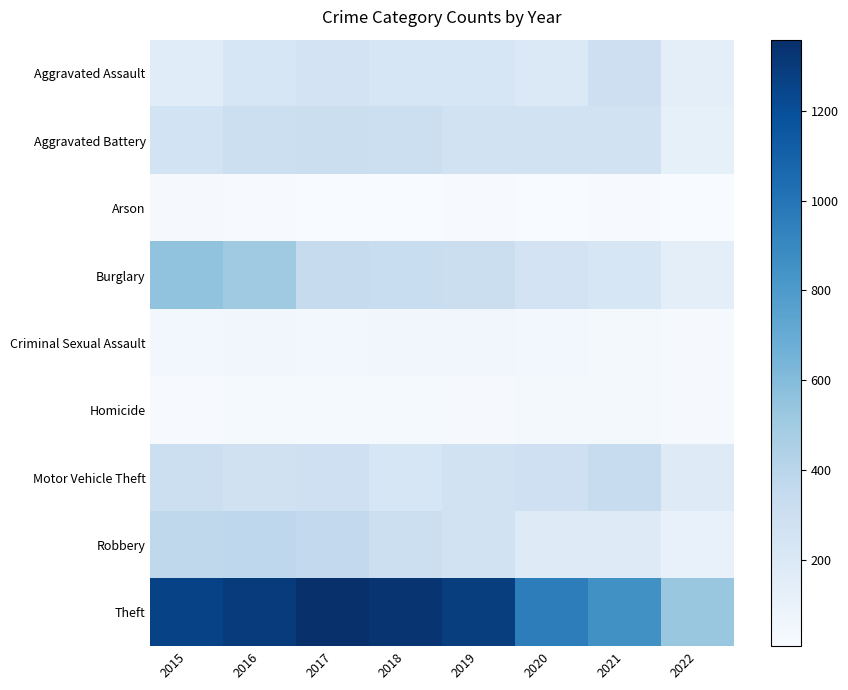

Rank the series by their maximum value, from highest to lowest.

Theft, Burglary, Robbery, Motor Vehicle Theft, Aggravated Battery, Aggravated Assault, Criminal Sexual Assault, Homicide, Arson